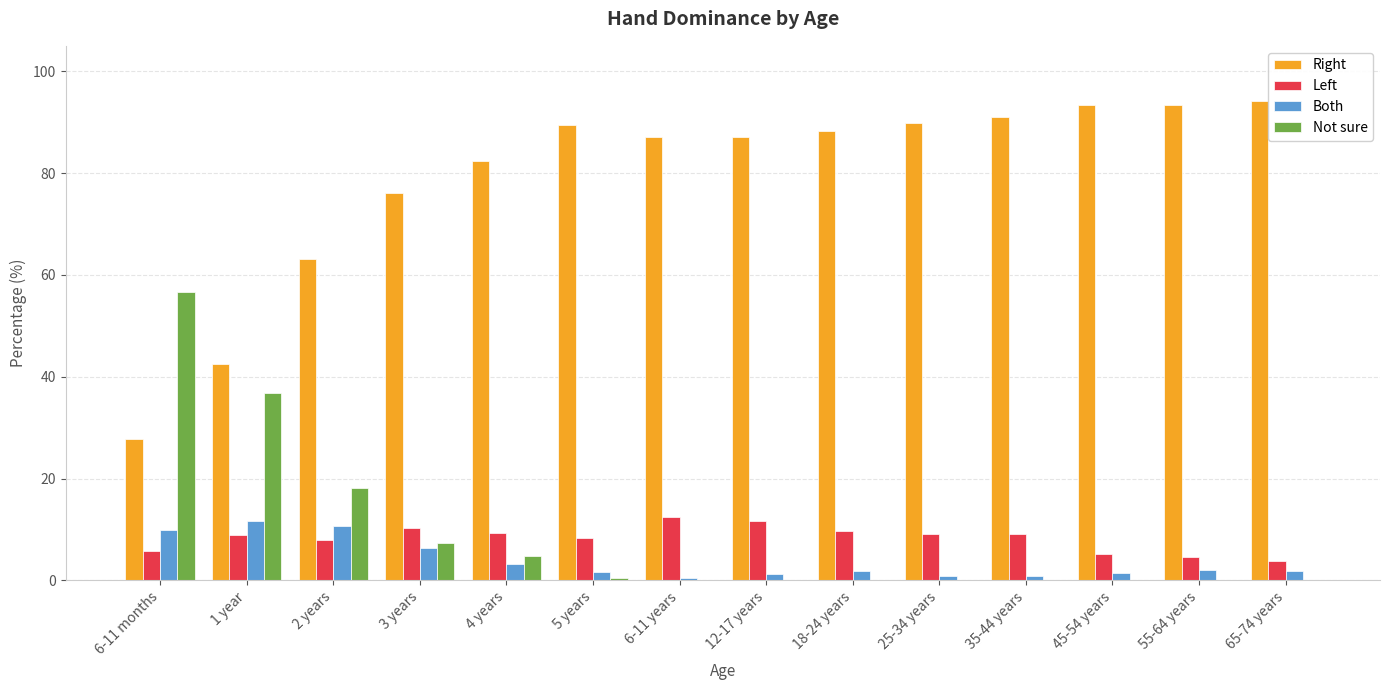

Which series has the largest range (max minus min)?

Right